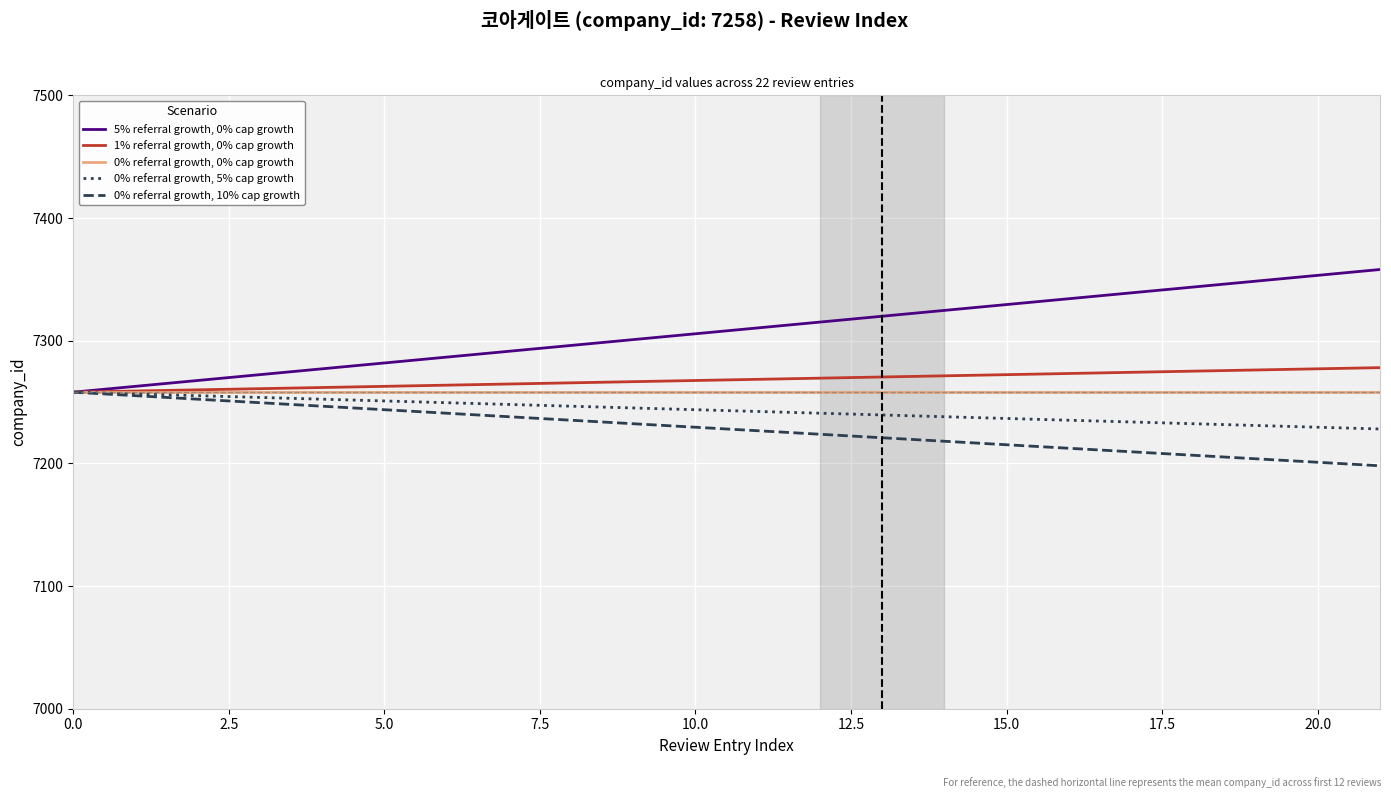

What is the sum of all 0% referral growth, 0% cap growth values?

159676.0